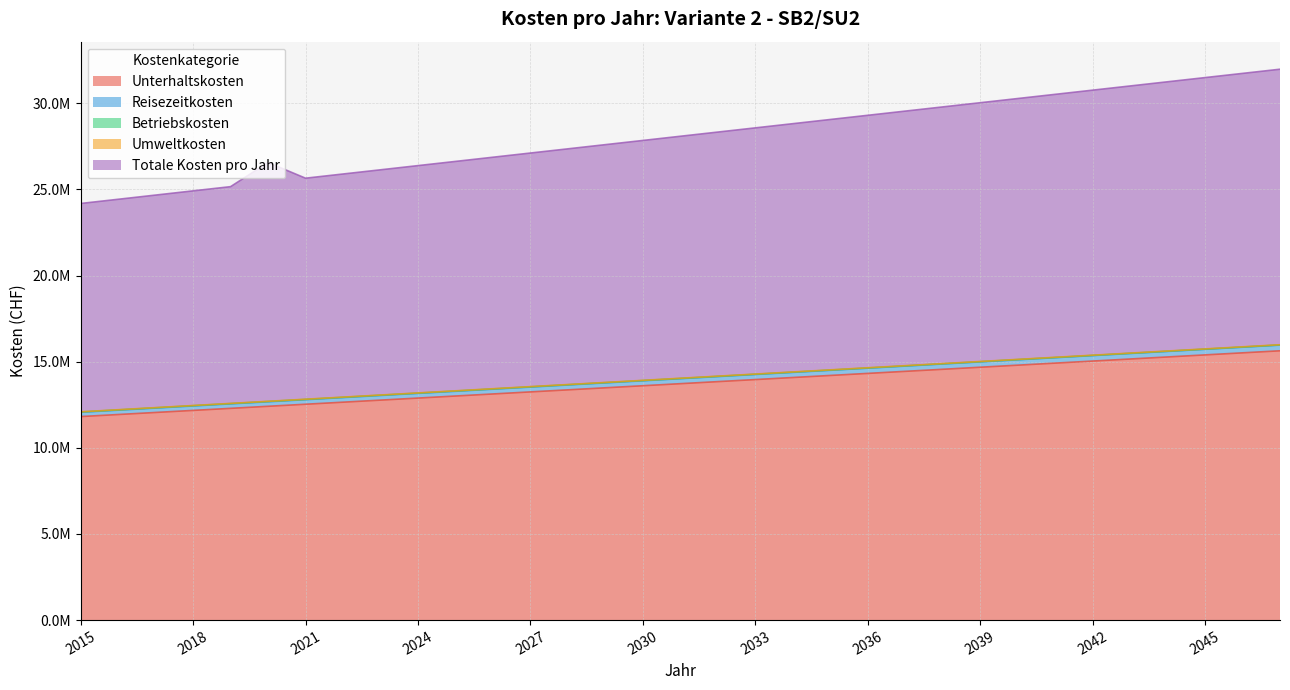

Does the chart have visible grid lines?

Yes